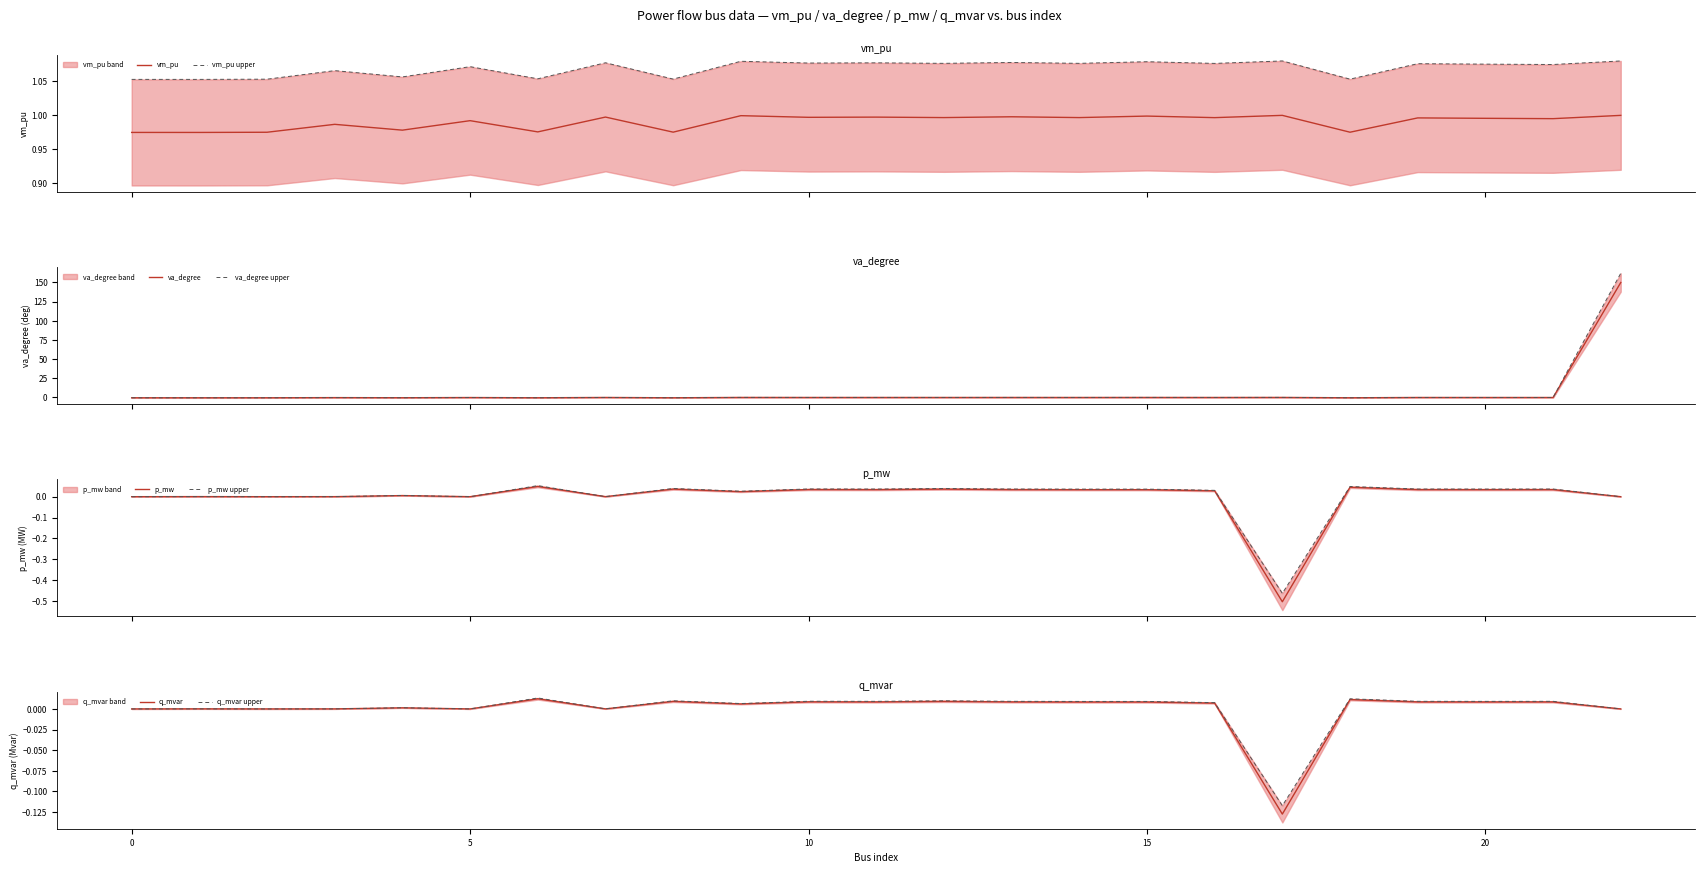

What is the maximum value for va_degree?

150.0